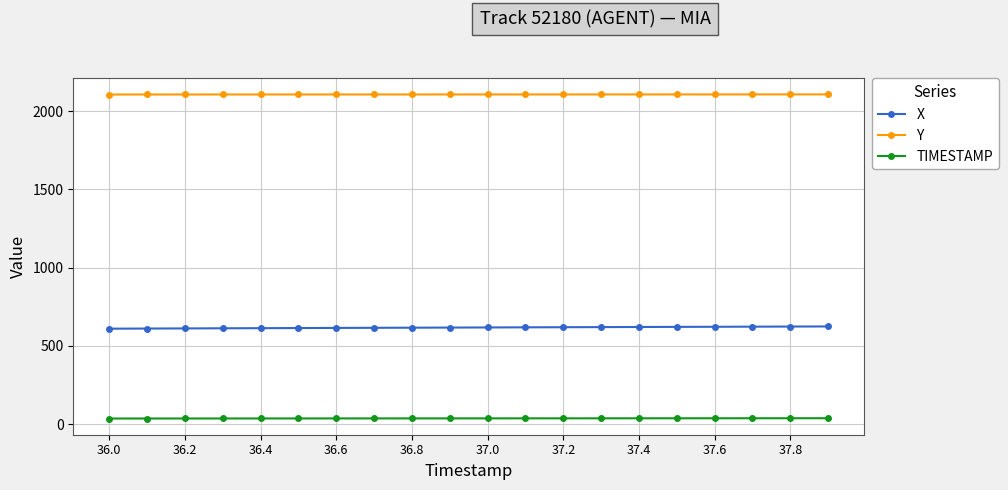

True or false: X and Y intersect in this chart.

False